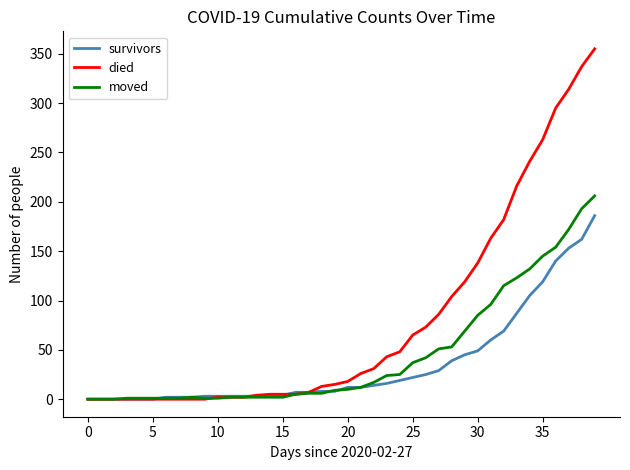

List the series in order of their overall mean, lowest first.

survivors, moved, died